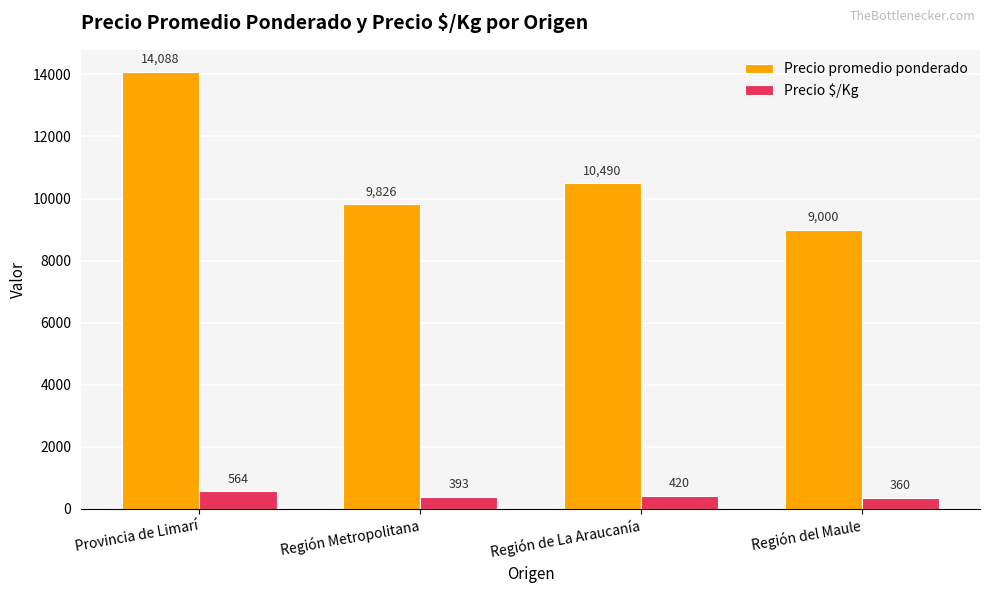

The value of Precio $/Kg at Provincia de Limarí is 564. True or false?

True